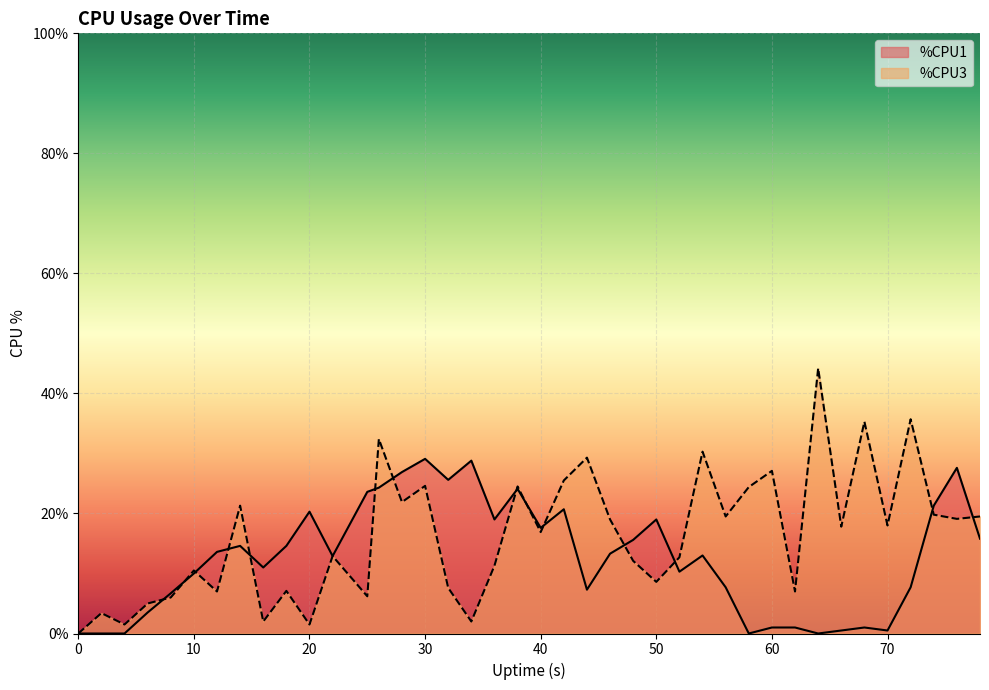

Which series has the largest range (max minus min)?

%CPU3